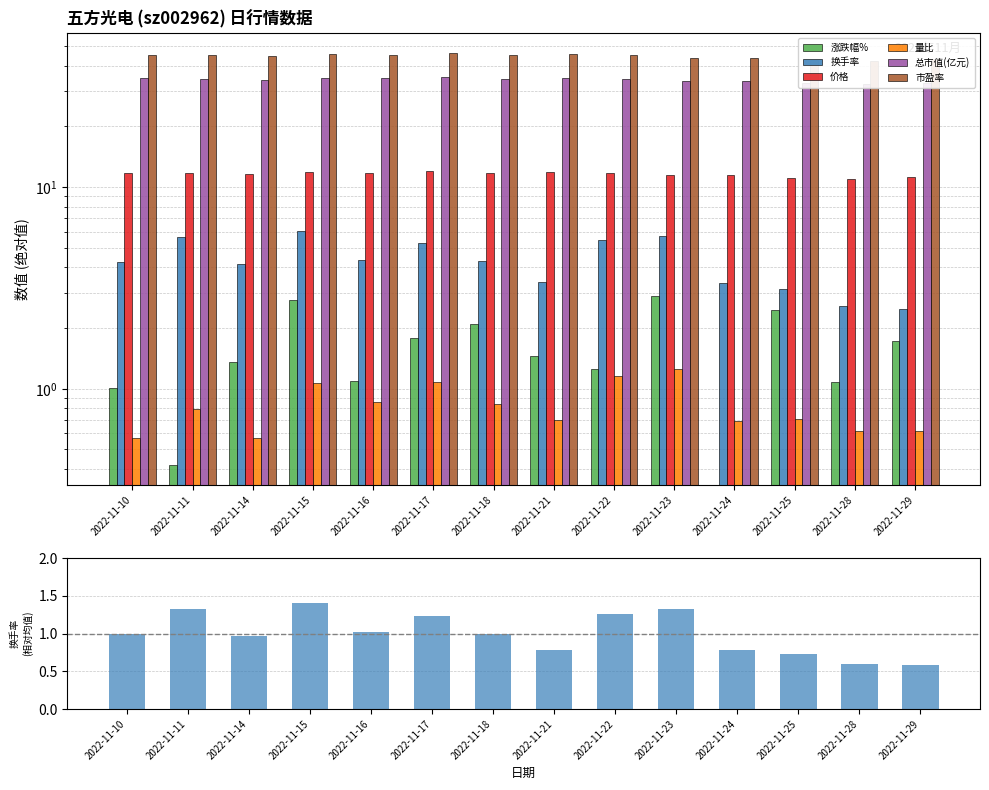

At how many categories does at least one series exceed 18?

14